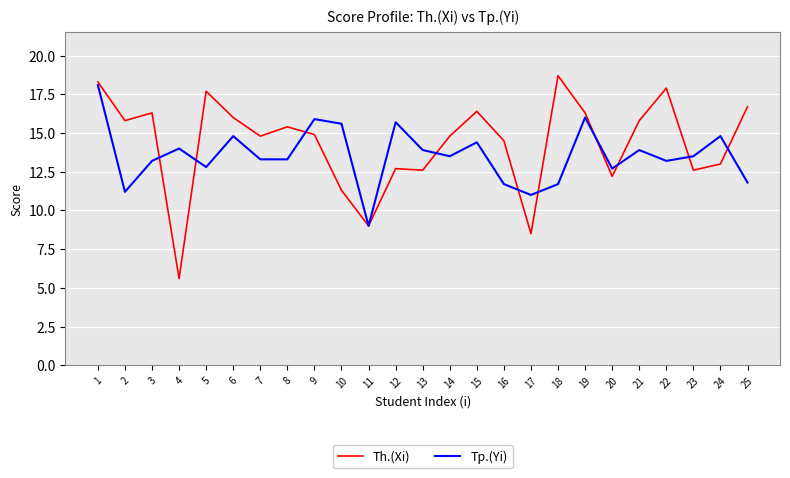

Which series changed the most between 1 and 17?

Th.(Xi)